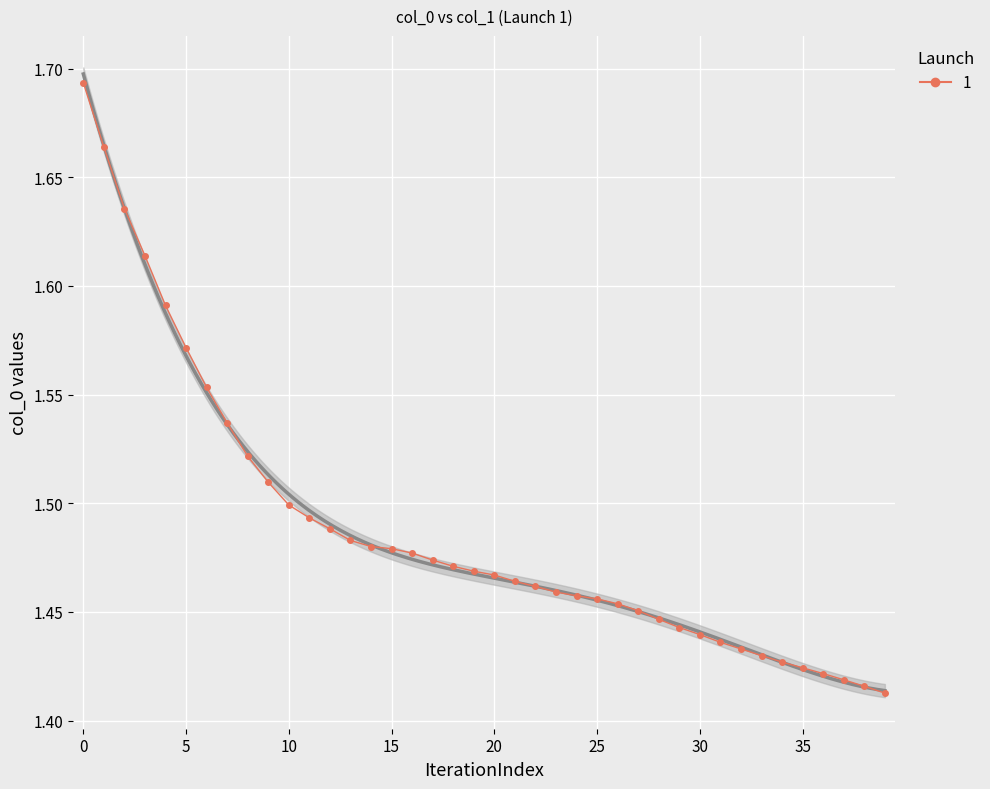

How many values are between 1 and 2?

40